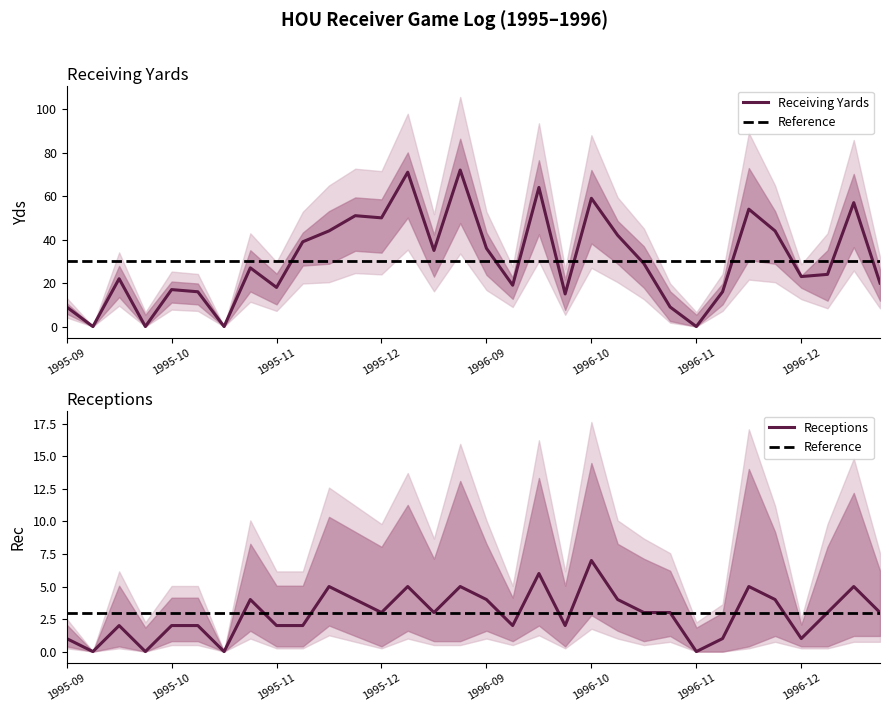

What is the maximum value for Receiving Yards?

72